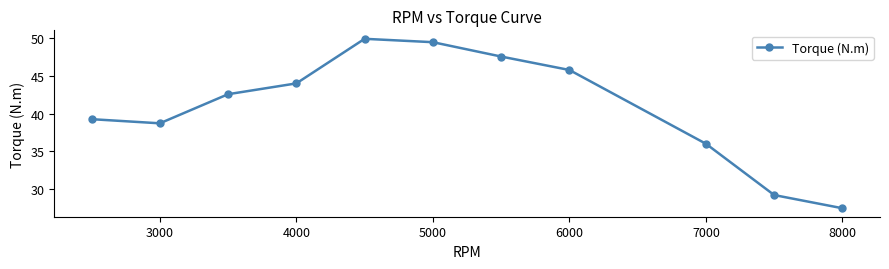

What is the difference between the maximum and minimum values?

22.5